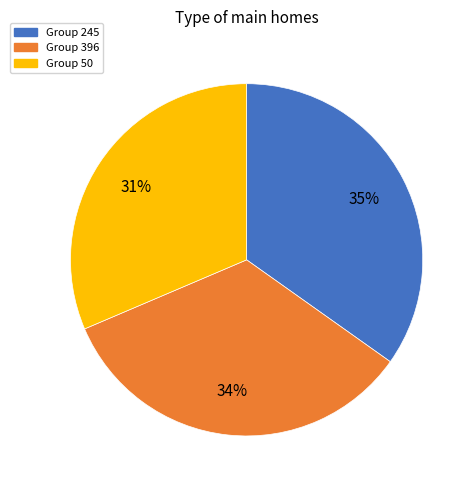

Is there any slice that represents more than half of the pie?

No